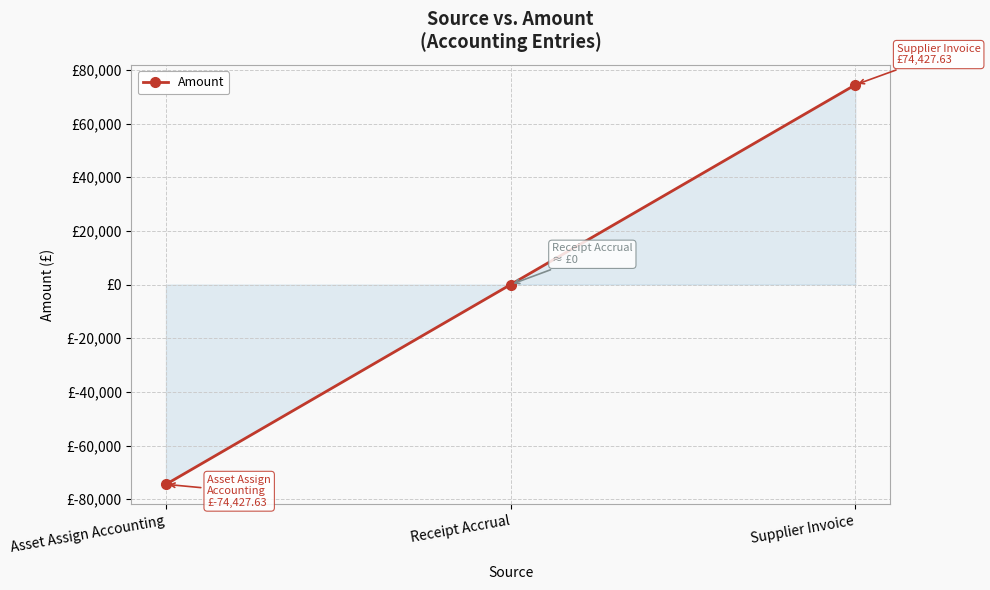

Does the chart have visible grid lines?

Yes